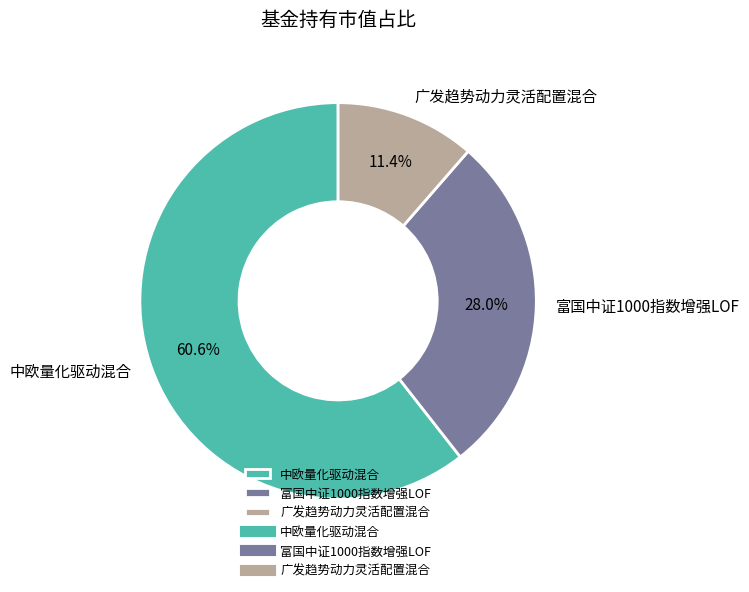

Rank the categories by value from highest to lowest.

中欧量化驱动混合, 富国中证1000指数增强LOF, 广发趋势动力灵活配置混合